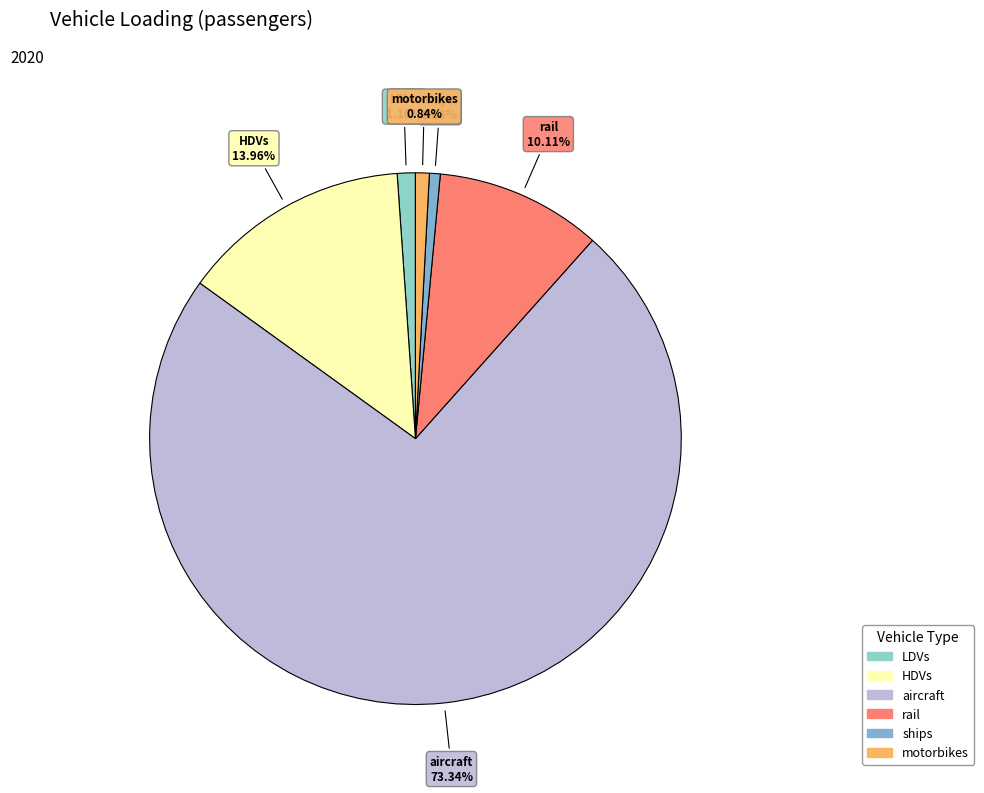

Which has a higher value, aircraft or HDVs?

aircraft